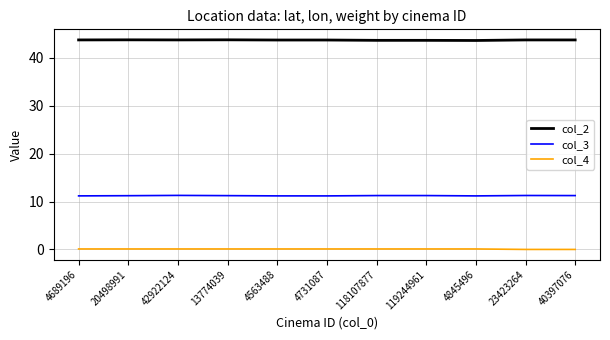

Is it true that col_4 equals 0.1 at 4563488?

True